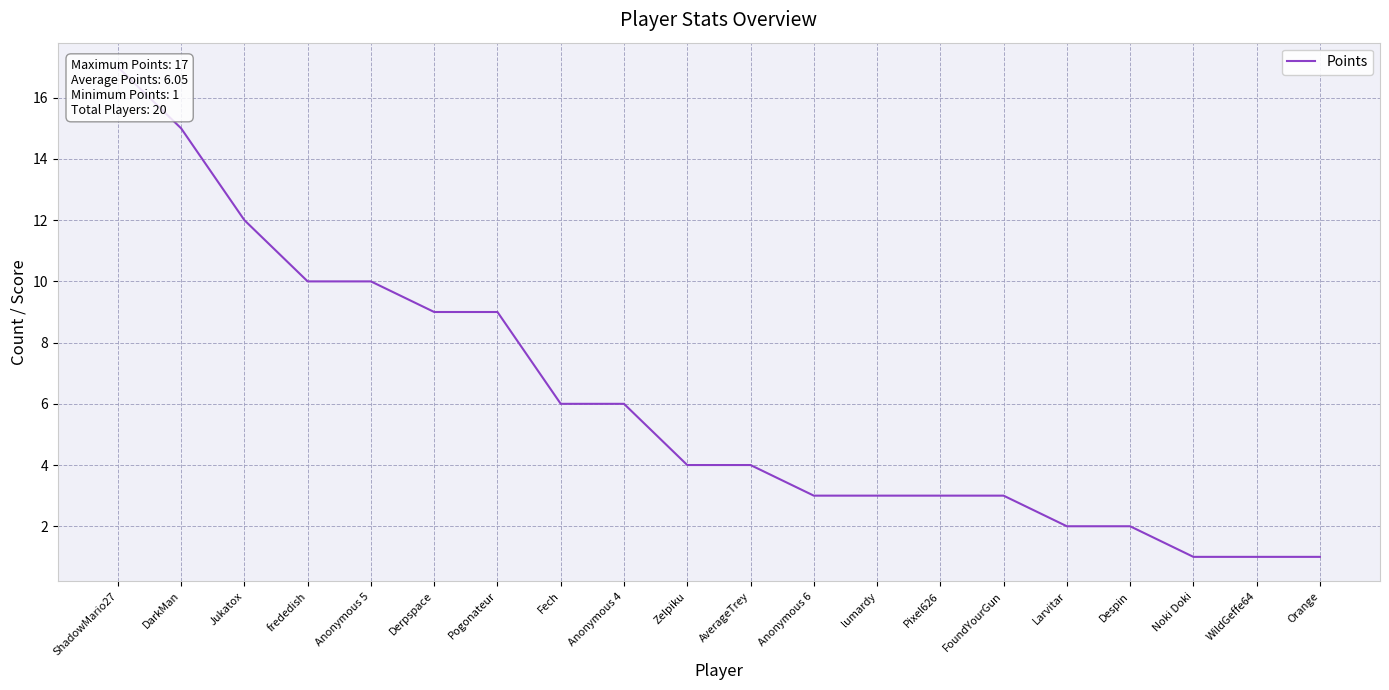

What is the label of the 20th point from the right?

ShadowMario27